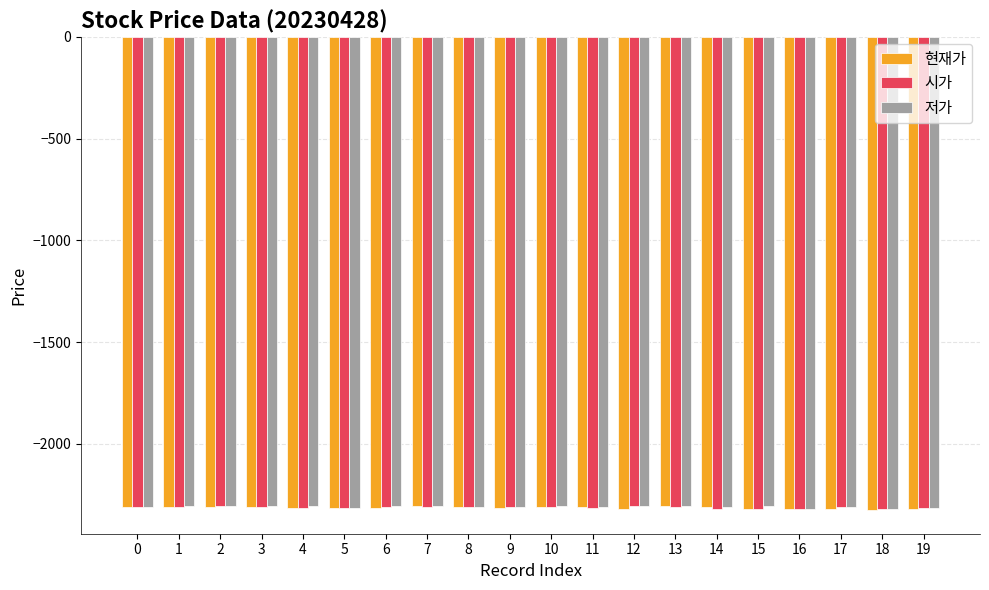

What is the smallest value displayed?

-2325